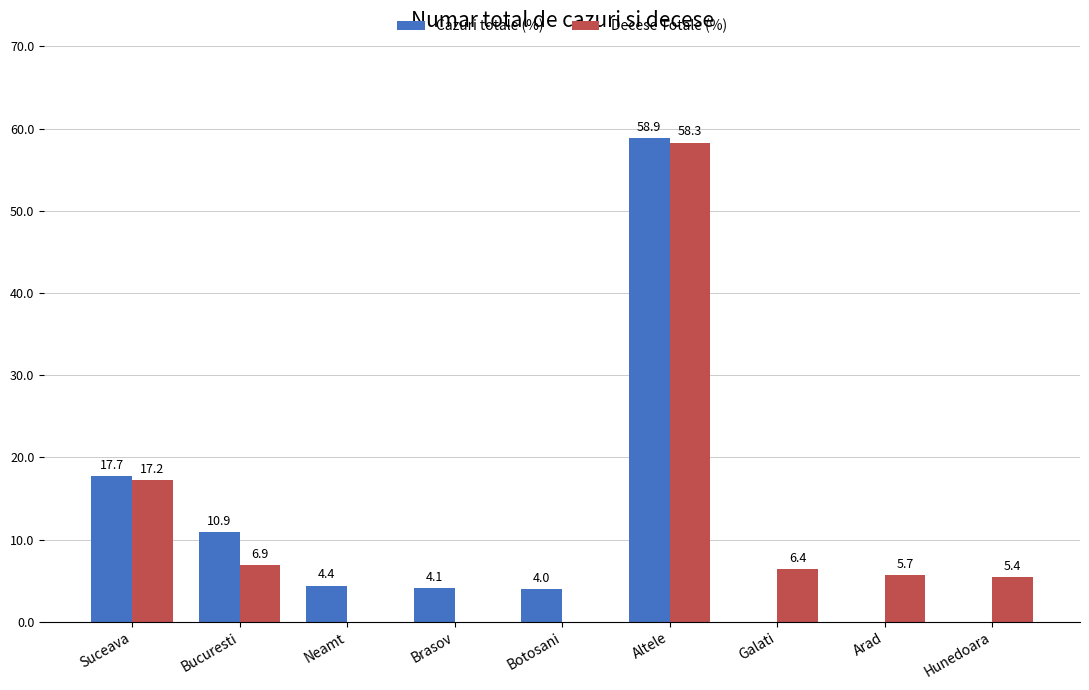

What is the sum of the Cazuri totale (%) values at Suceava and Arad?

17.7